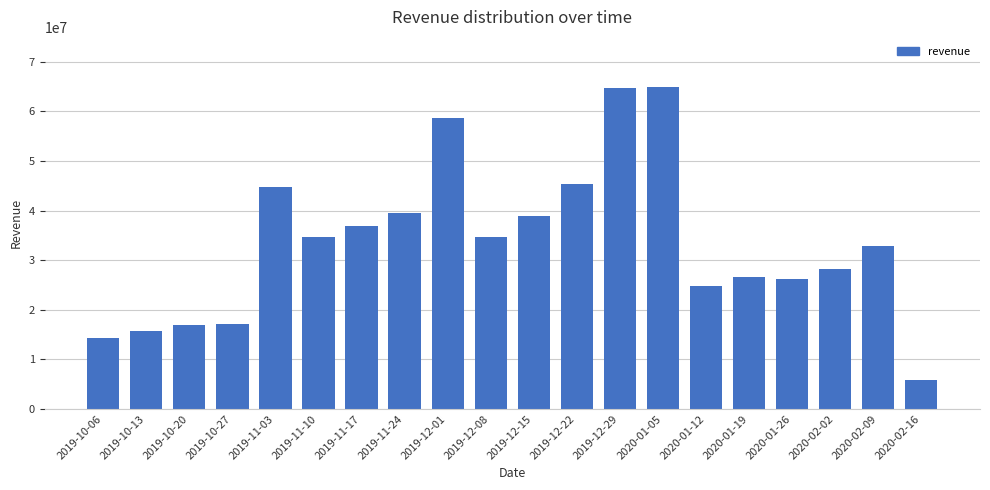

What is the sum of the values at 2019-12-15 and 2020-01-05?

103828790.1